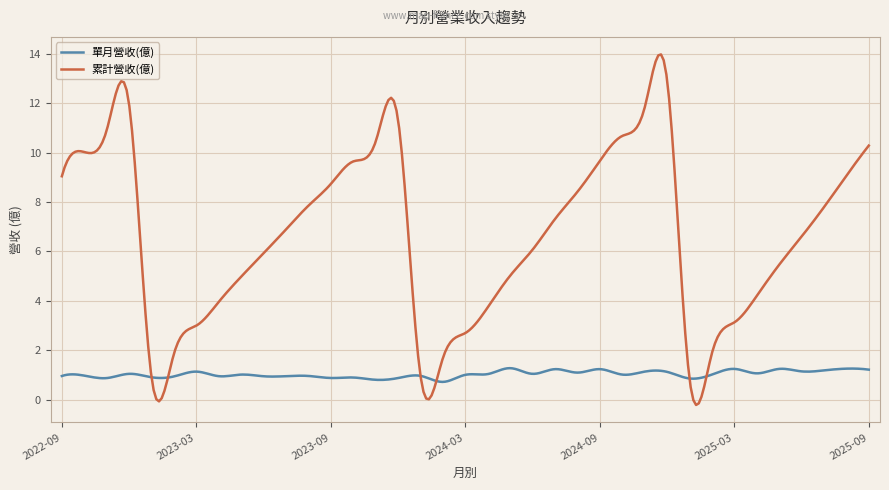

Which series has the largest total across all categories?

累計營收(億)